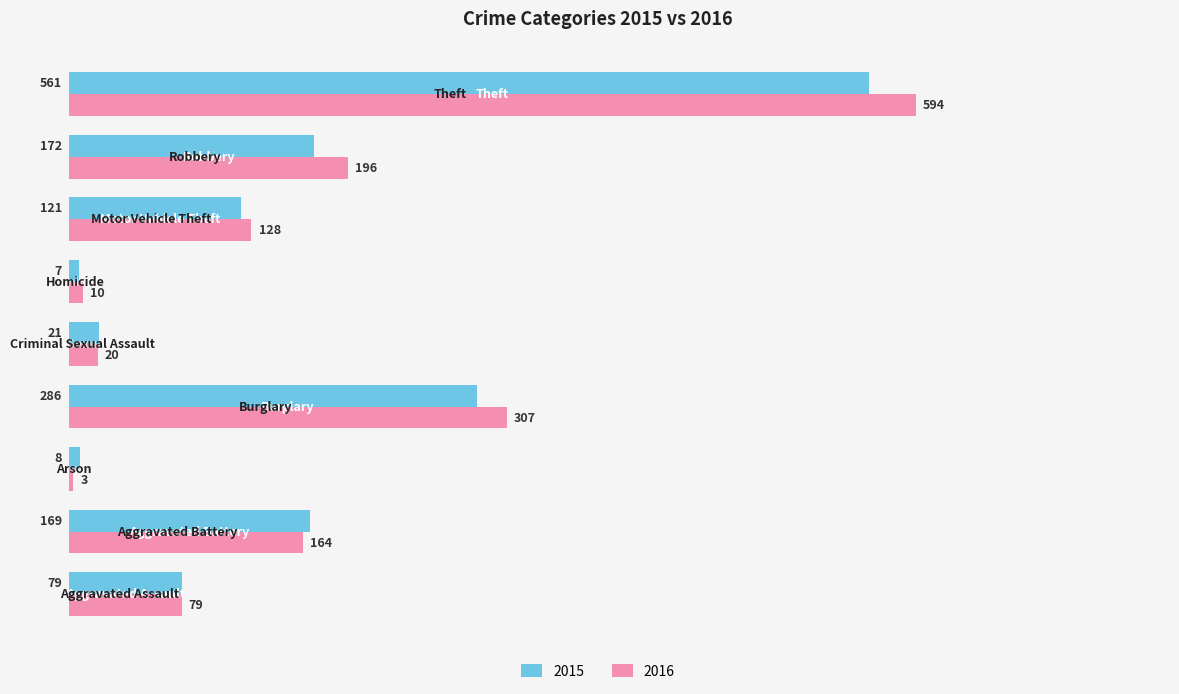

What is the difference between the maximum and minimum values in the 2015 series?

554